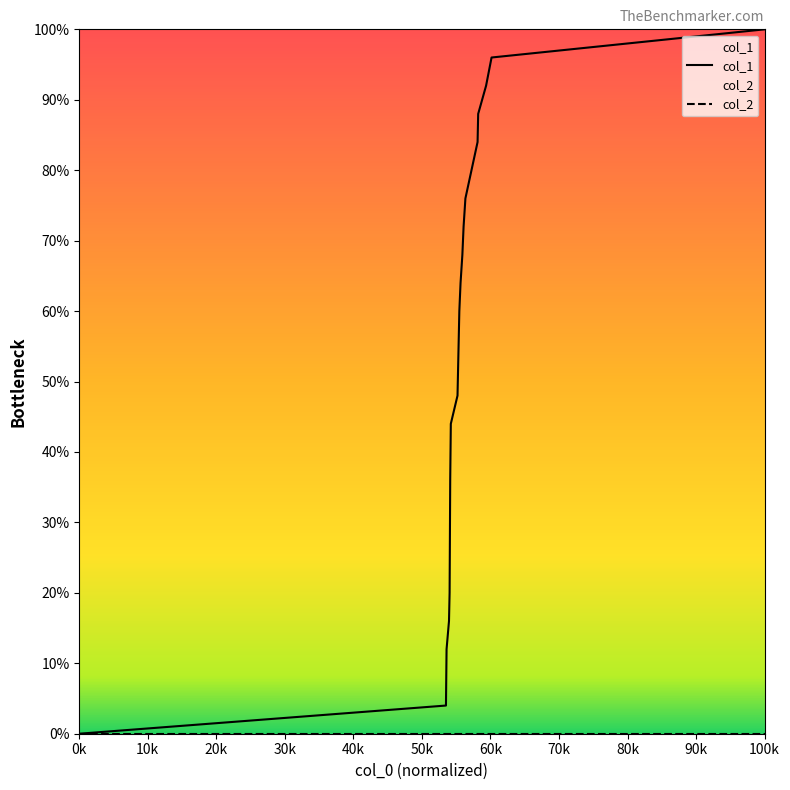

Between 1415829885 and 1415819092, which is larger?

1415829885